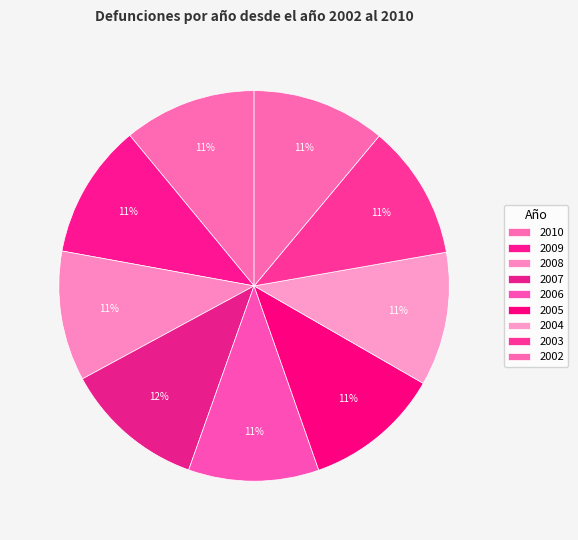

Between 2005 and 2006, which is larger?

2005